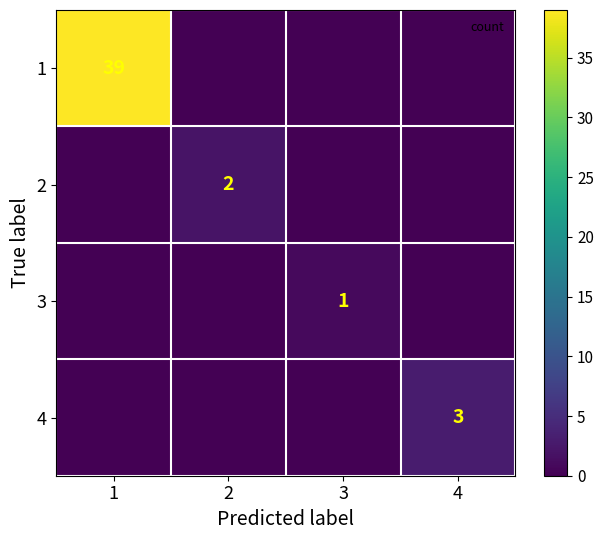

At which category is the sum across all series the highest?

1